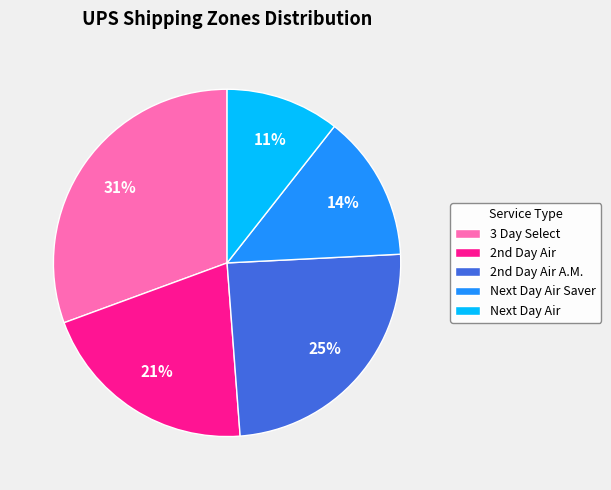

What percentage is the Next Day Air Saver slice, to the nearest percent?

14%